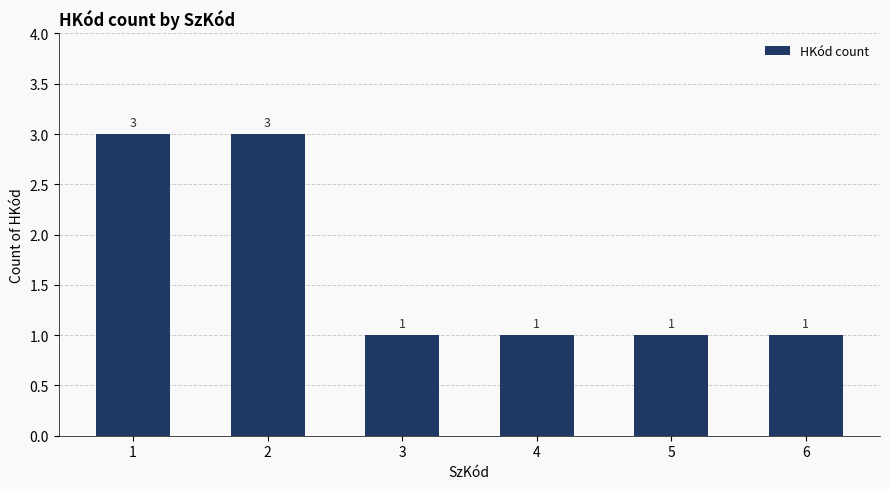

What is the greatest value displayed?

3